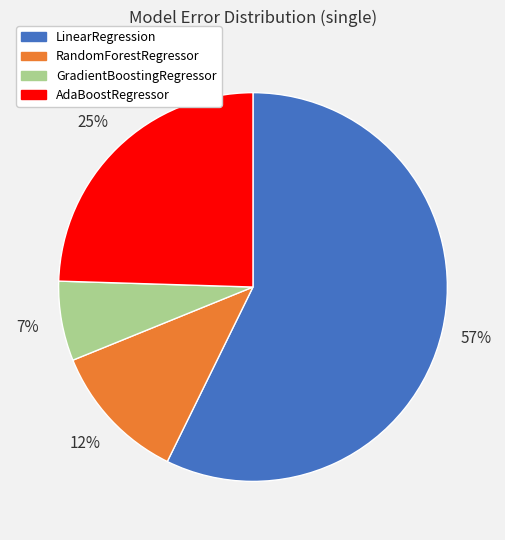

To the nearest percent, what is the average slice percentage?

25%